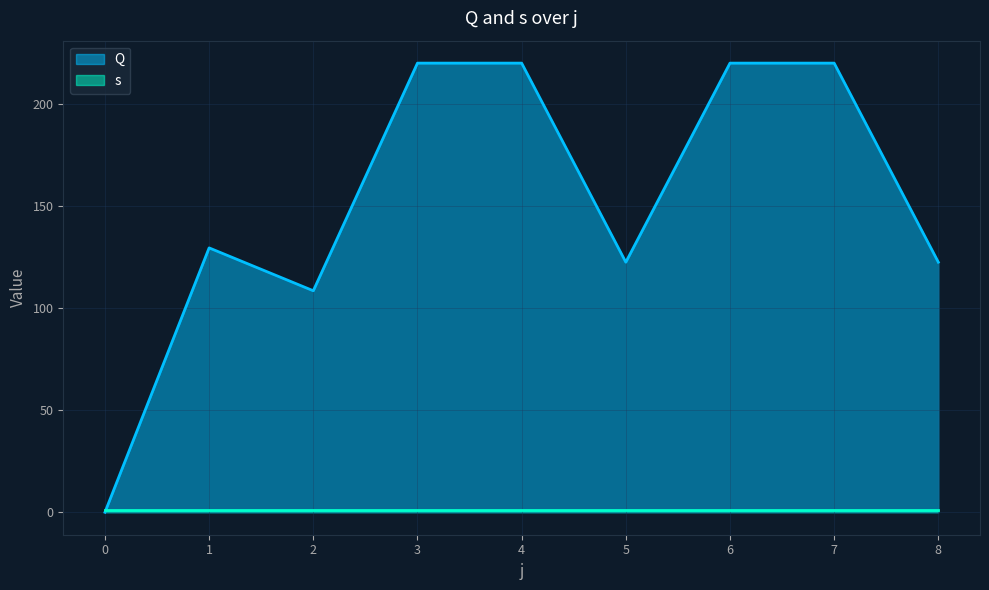

The chart shows a value of 122.5 at 5. True or false?

True